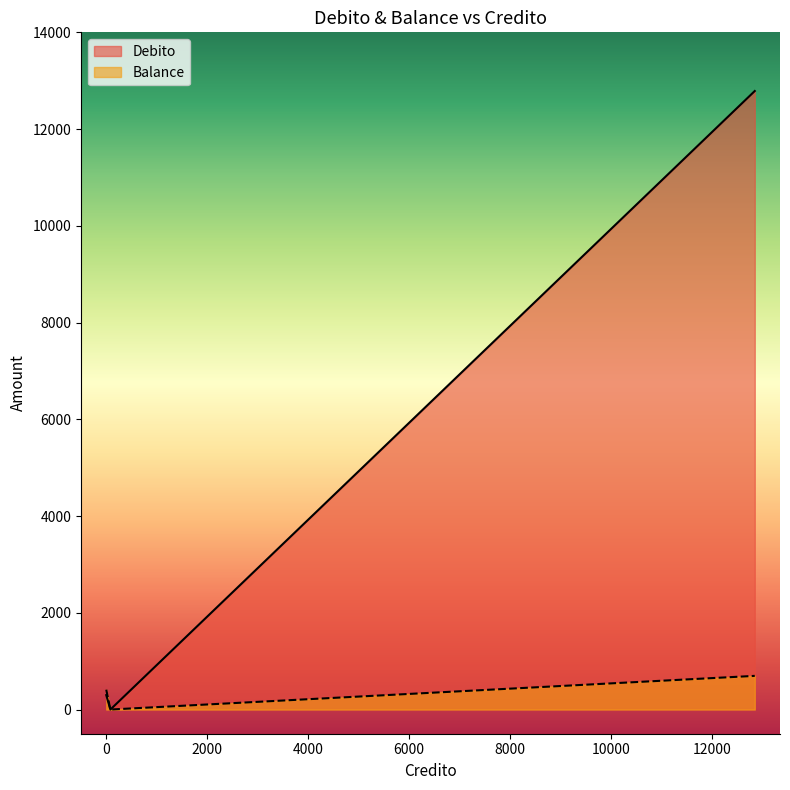

How many lines are shown in the chart?

2